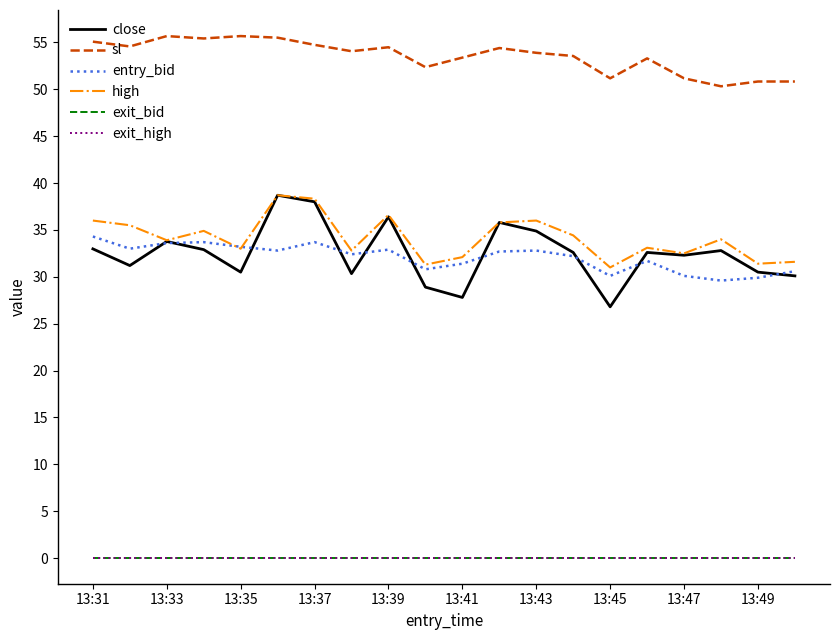

What is the minimum value shown in the chart?

0.1